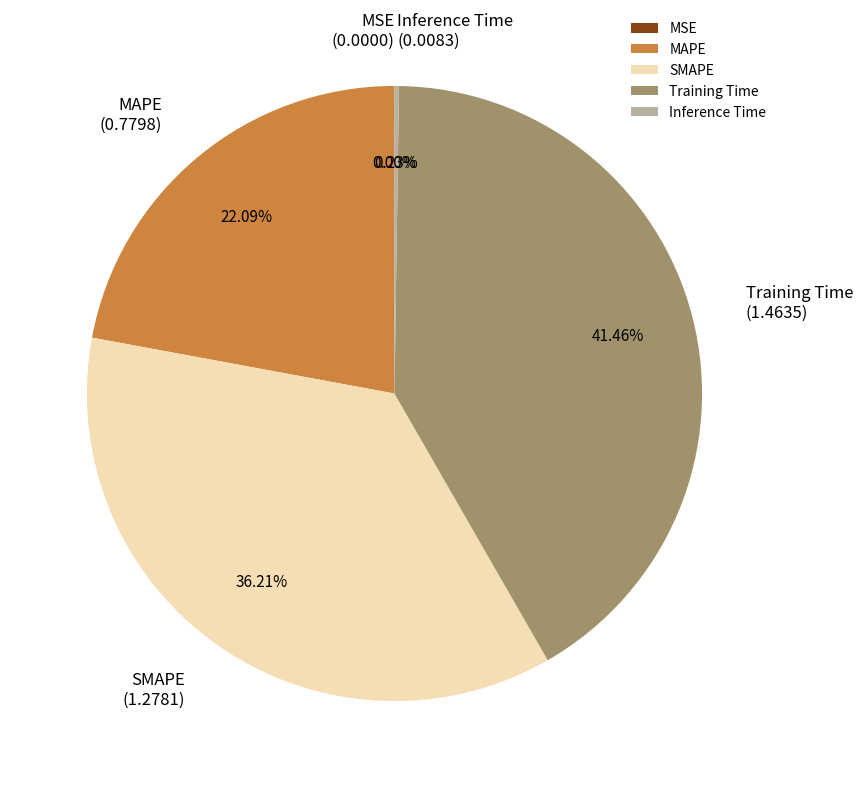

Does SMAPE account for over 50% of the chart?

No